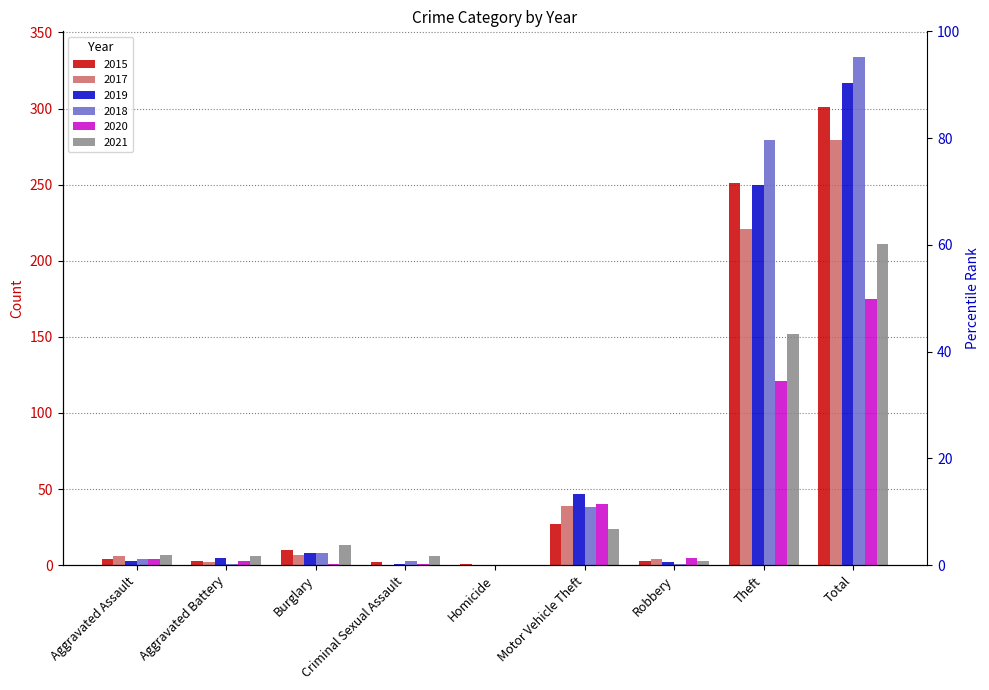

What position from the right is Motor Vehicle Theft?

4